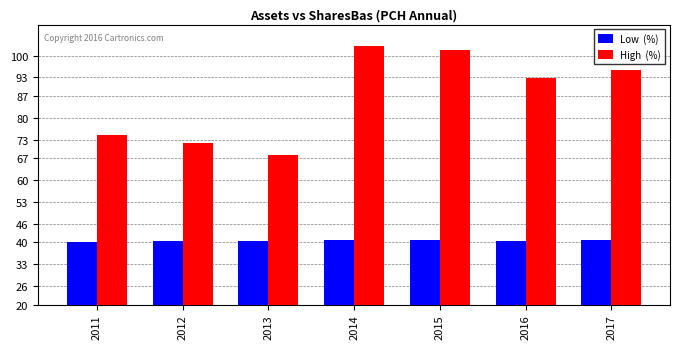

What is the total value across all series at 2011?

114.8